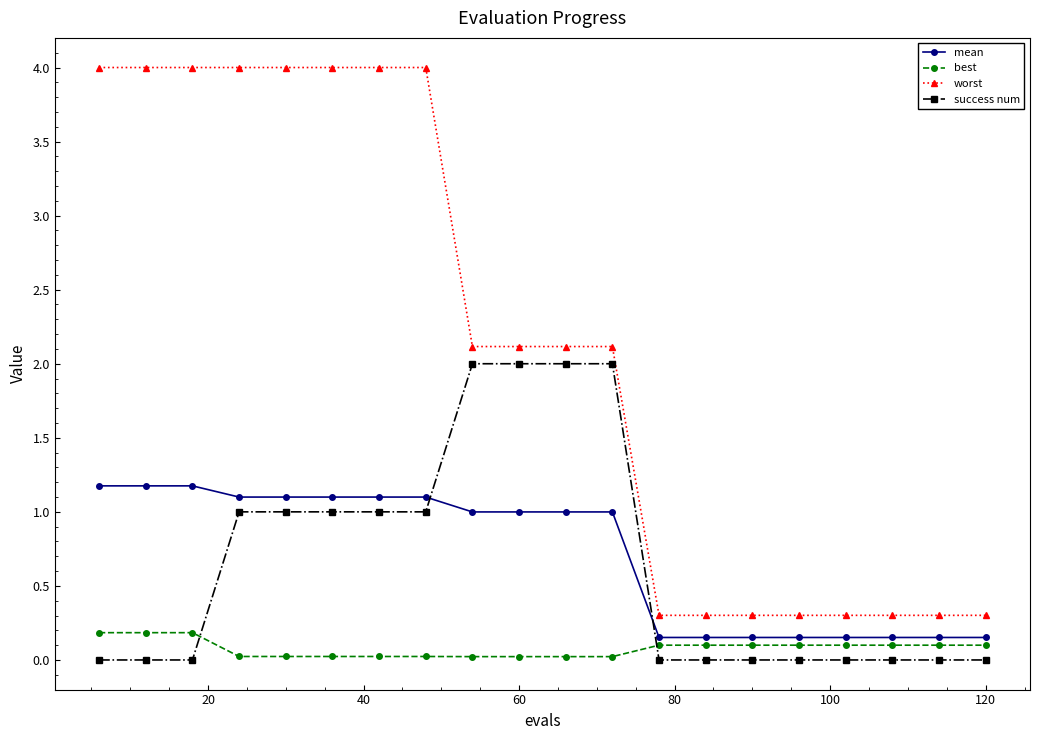

Rank the series by their maximum value, from lowest to highest.

best, mean, success num, worst